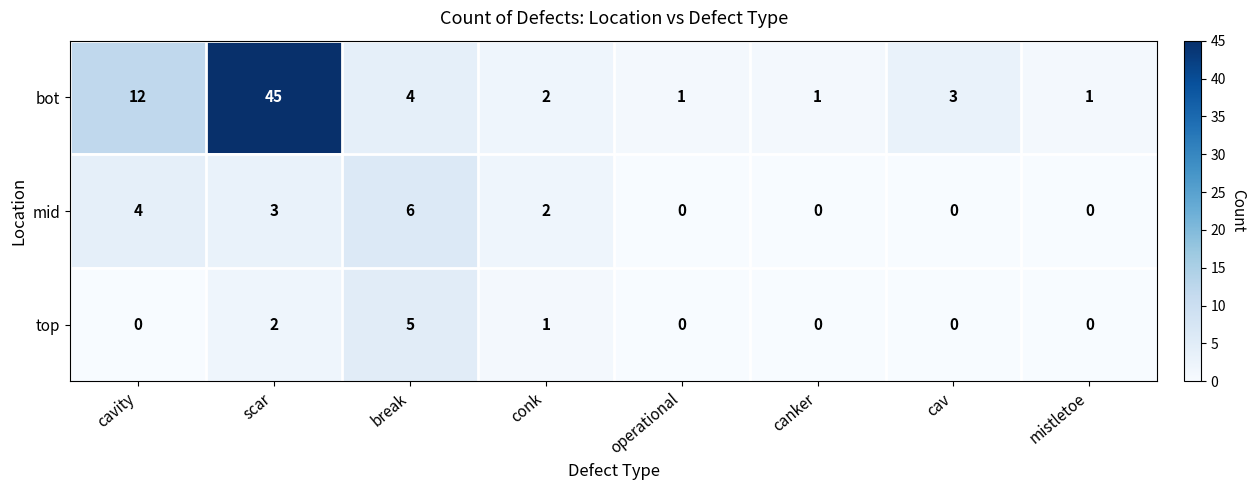

The mid series shows 3 at canker. True or false?

False